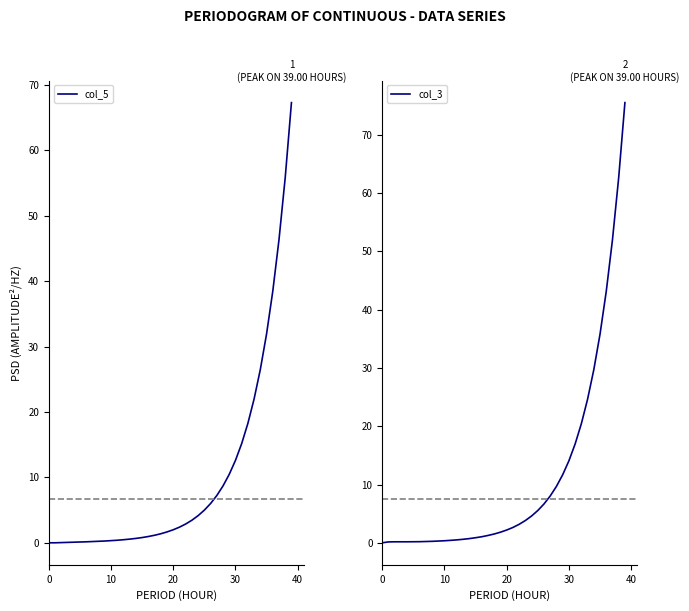

At which label is col_5 closest to 33?

35